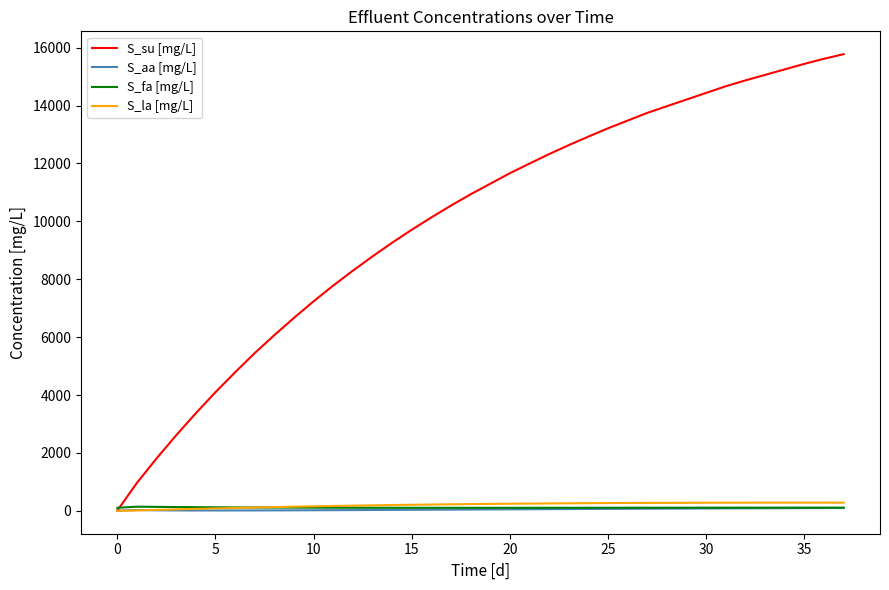

Which series has the largest total across all categories?

S_su [mg/L]